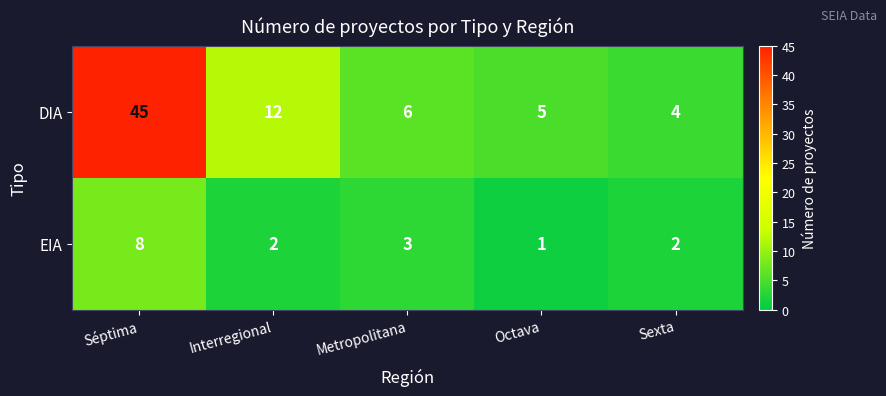

What is the sum of the EIA values at Interregional and Sexta?

4